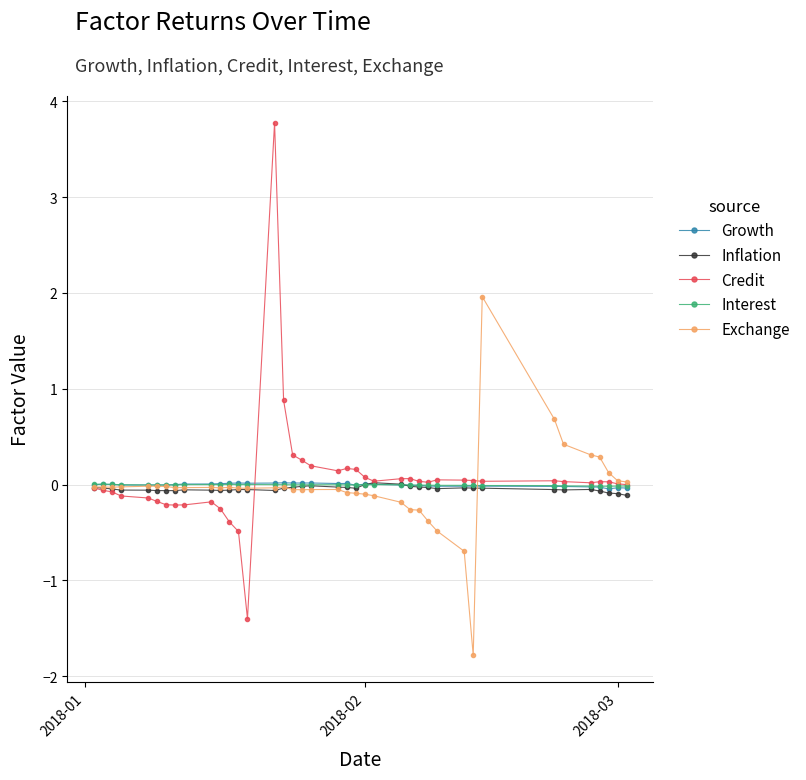

Which series has the widest spread of values?

Credit